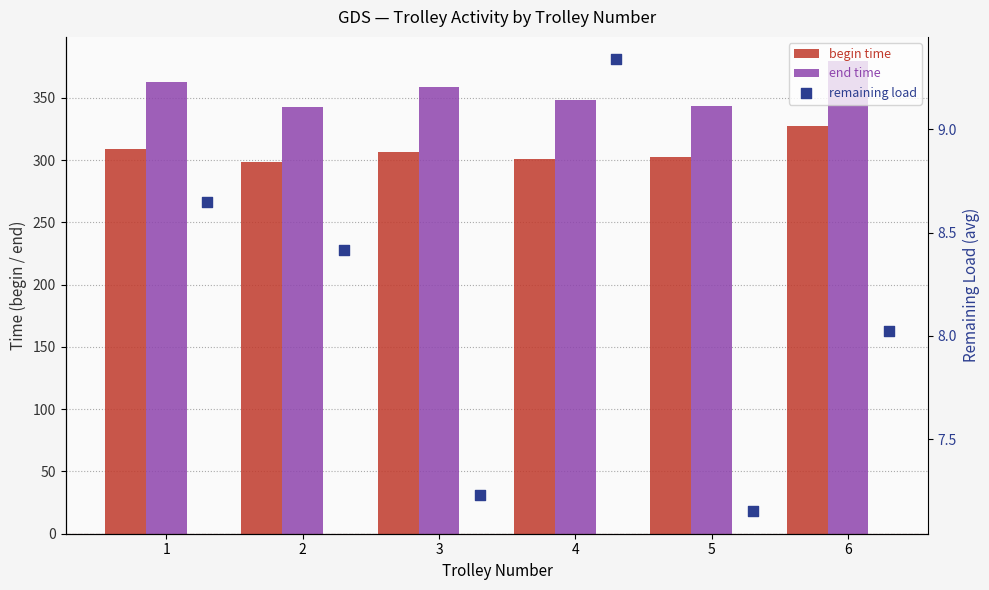

Is the value of remaining load at 1 greater than the value of begin time at 1?

No